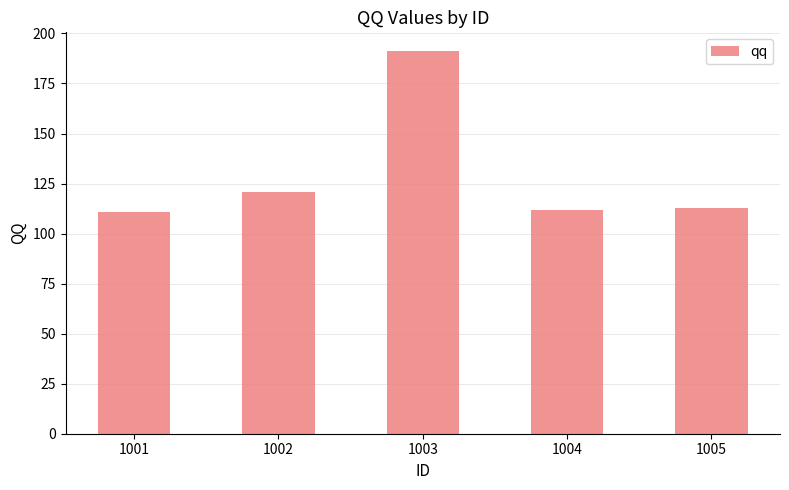

Approximately how many times larger is the value at 1001 compared to 1003?

0.6